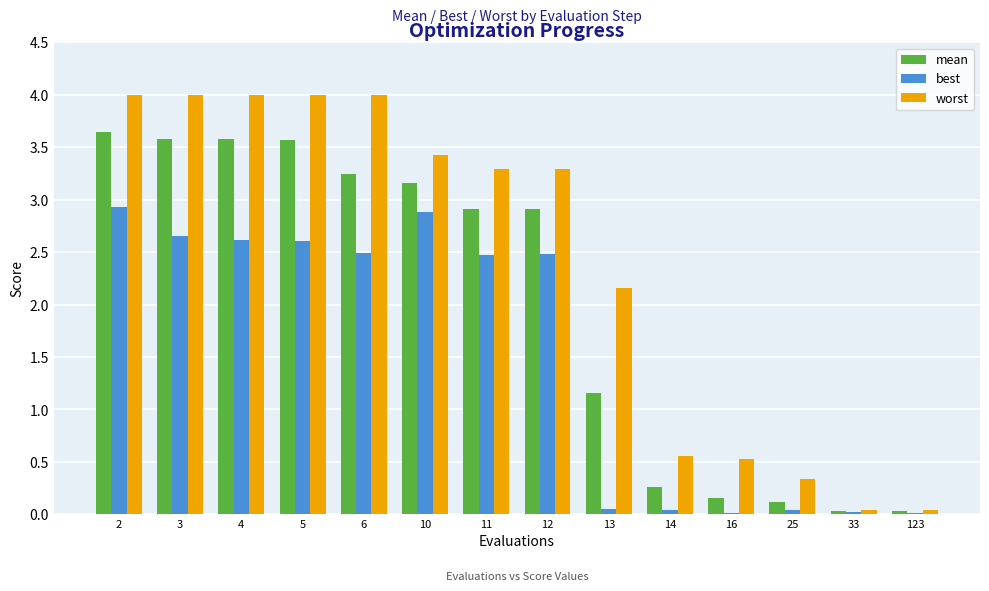

Which series has the largest total across all categories?

worst